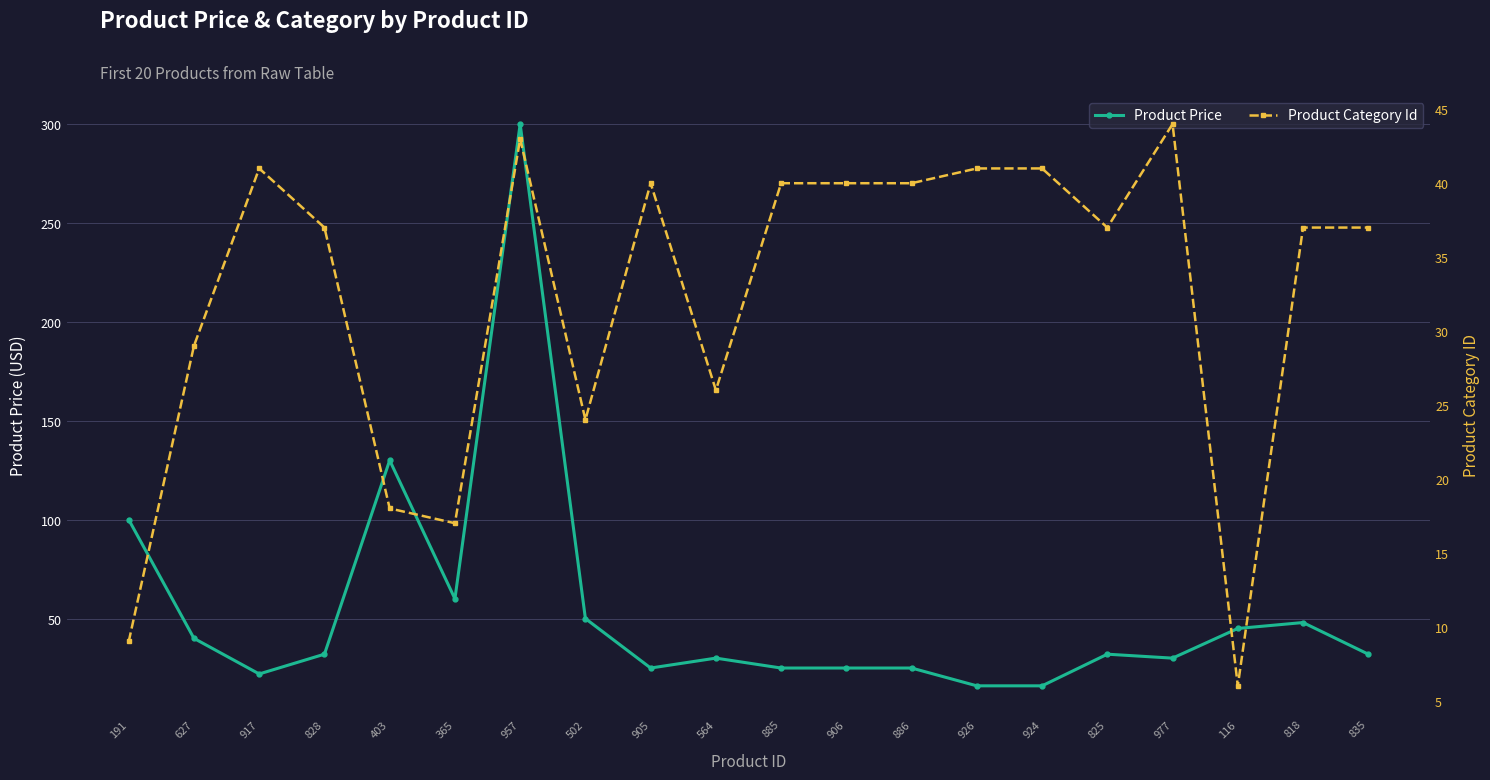

How many interior local peaks does the Product Price series have?

5